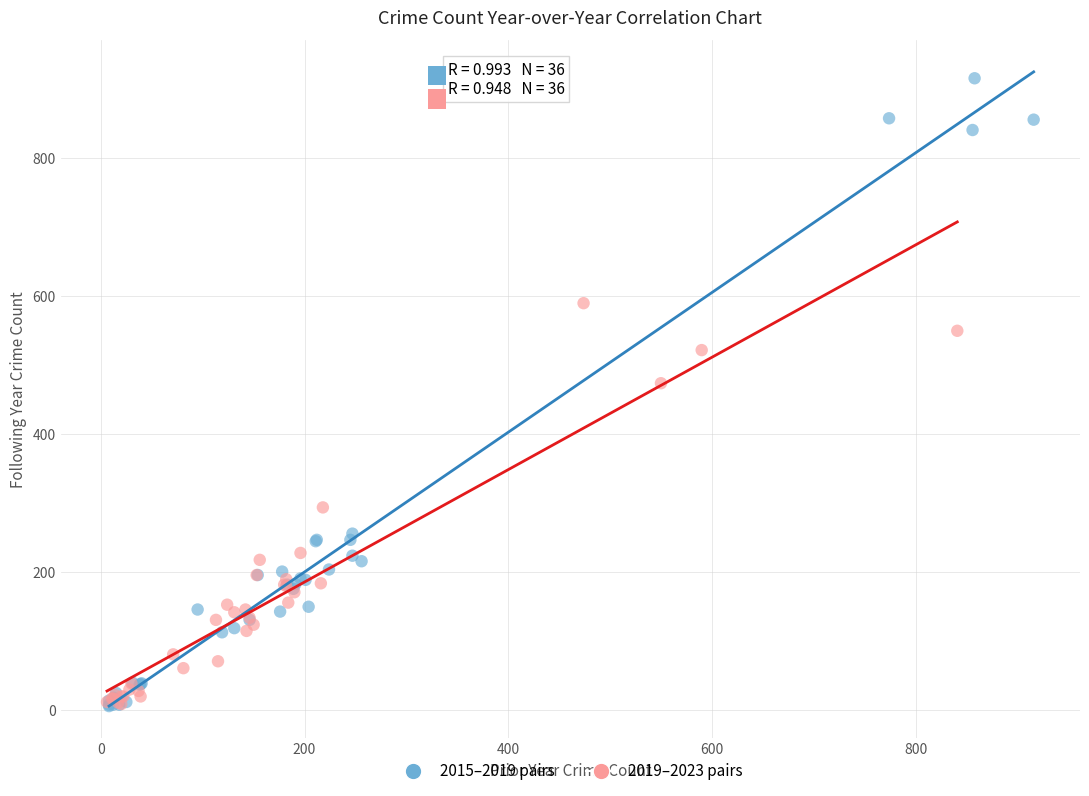

Which series has the largest Y range (max minus min)?

2015–2019 pairs